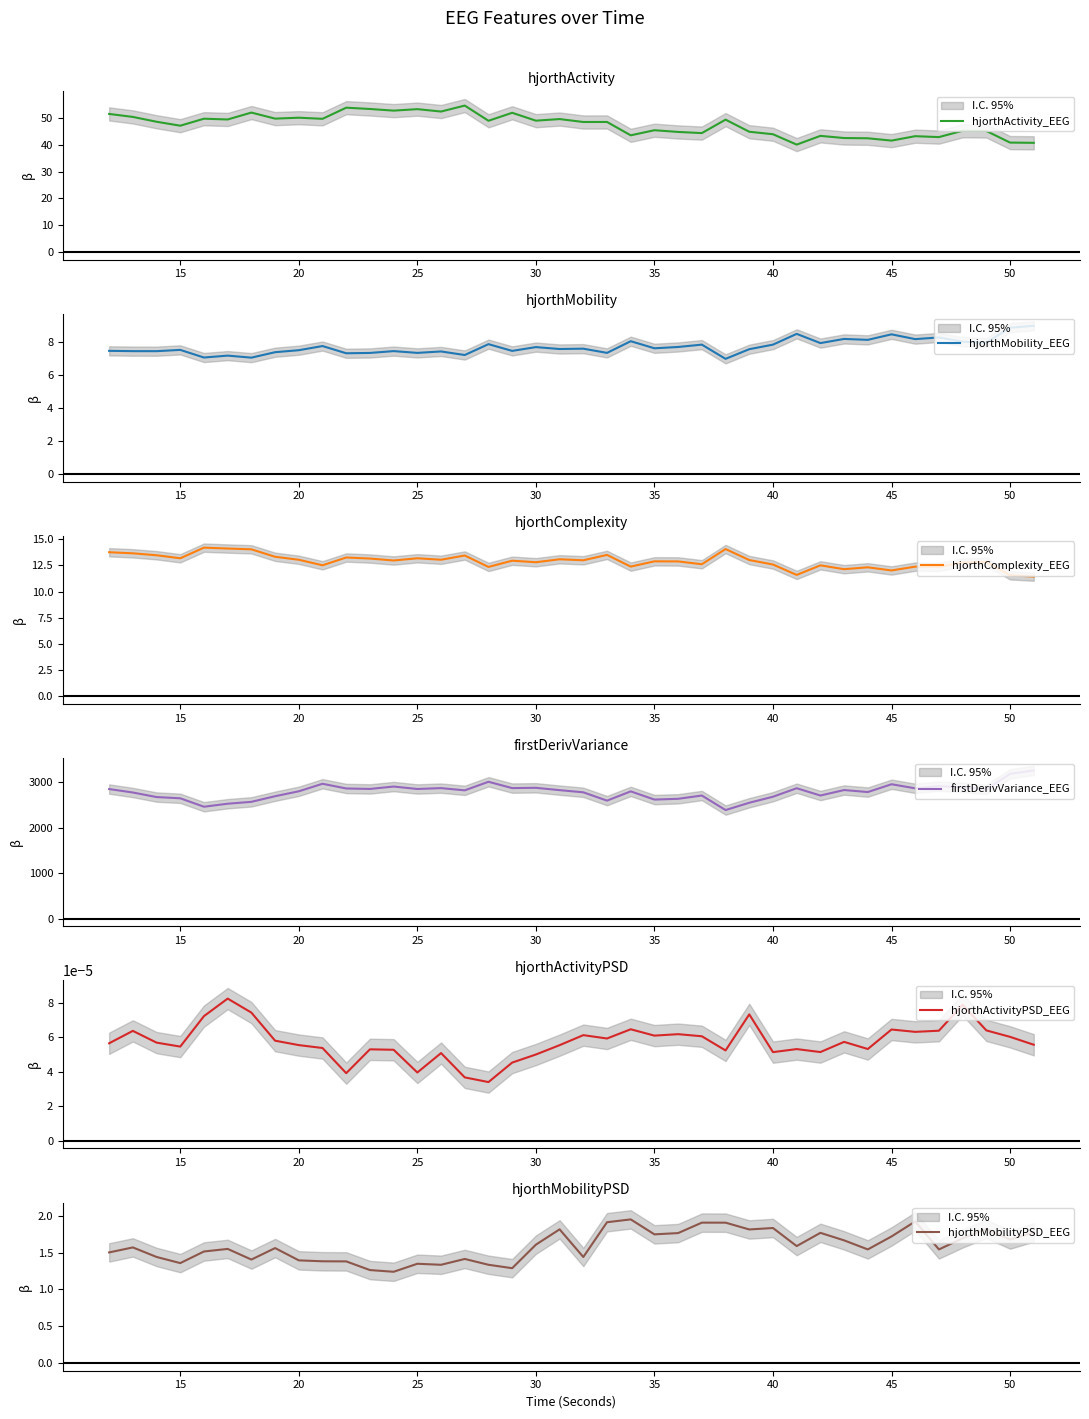

What is the value of the hjorthMobility_EEG point at the 27th from the left?

7.0